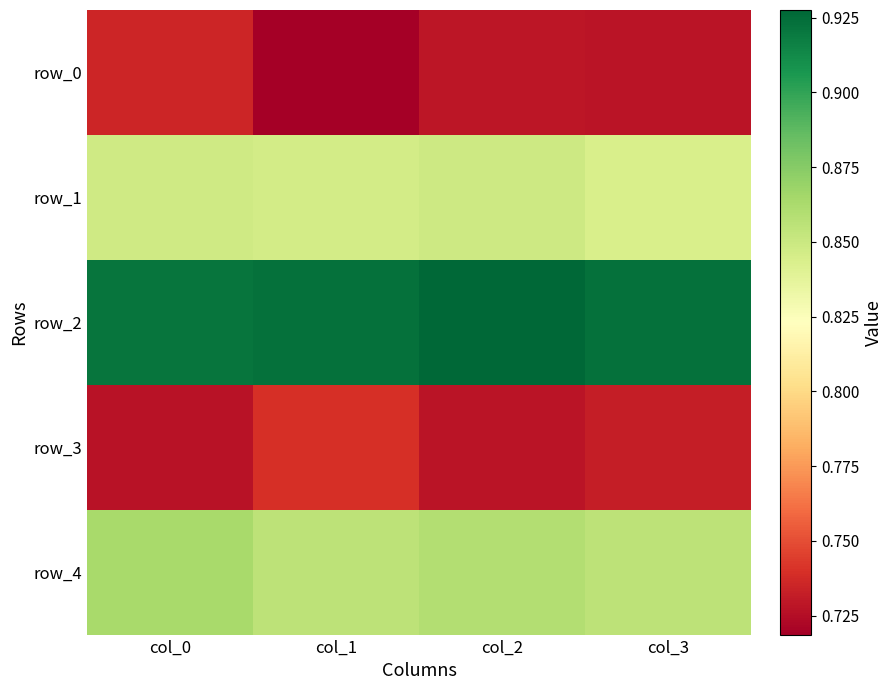

Which has a higher value, col_3 or col_0?

col_0